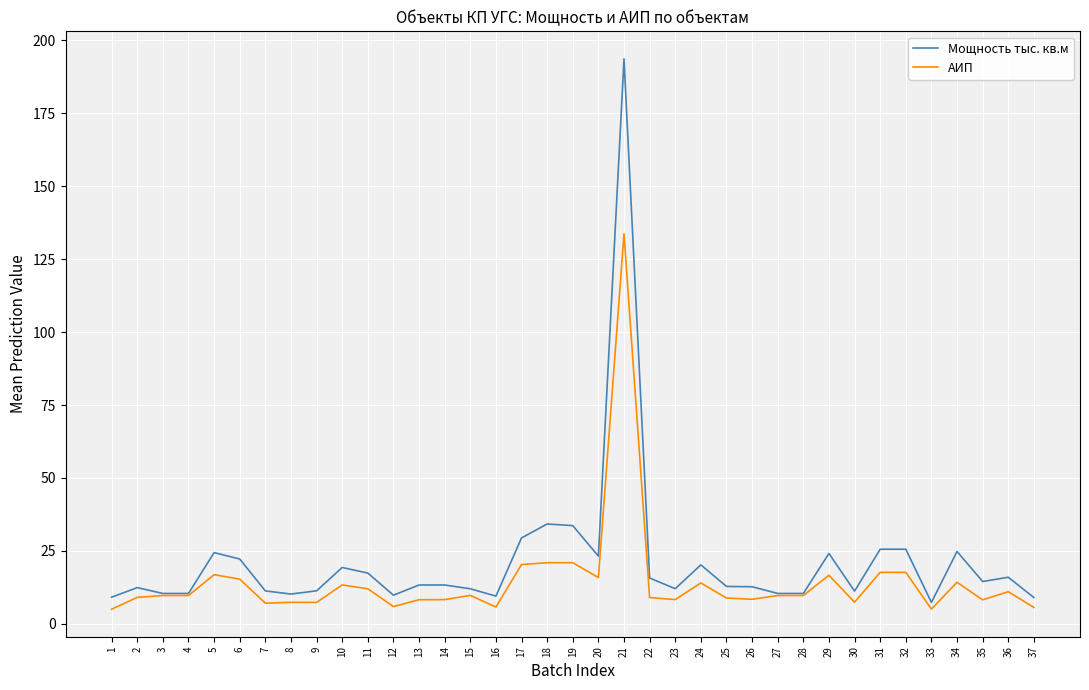

Which category has the highest value across all series?

21